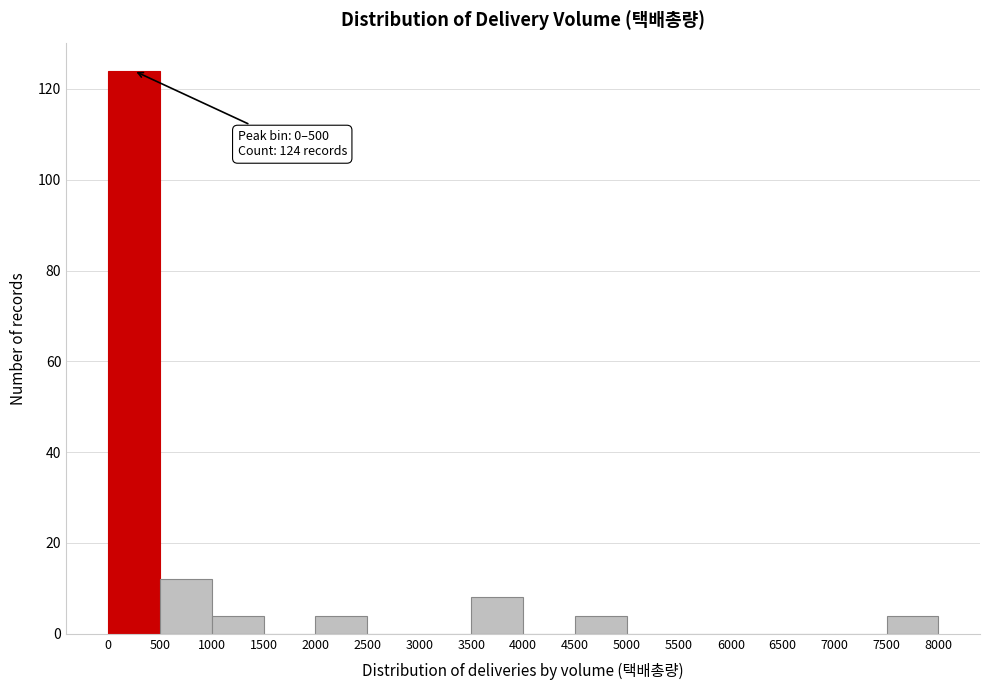

Over which range of the x-axis is the bar tallest?

0 to 500